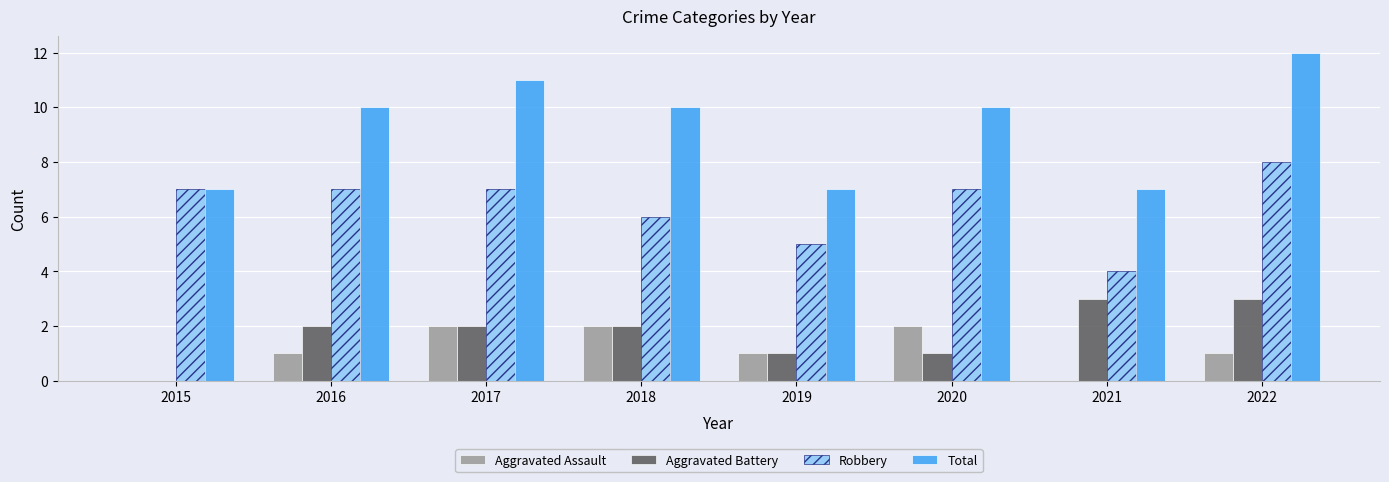

Which series changed the most between 2015 and 2020?

Total